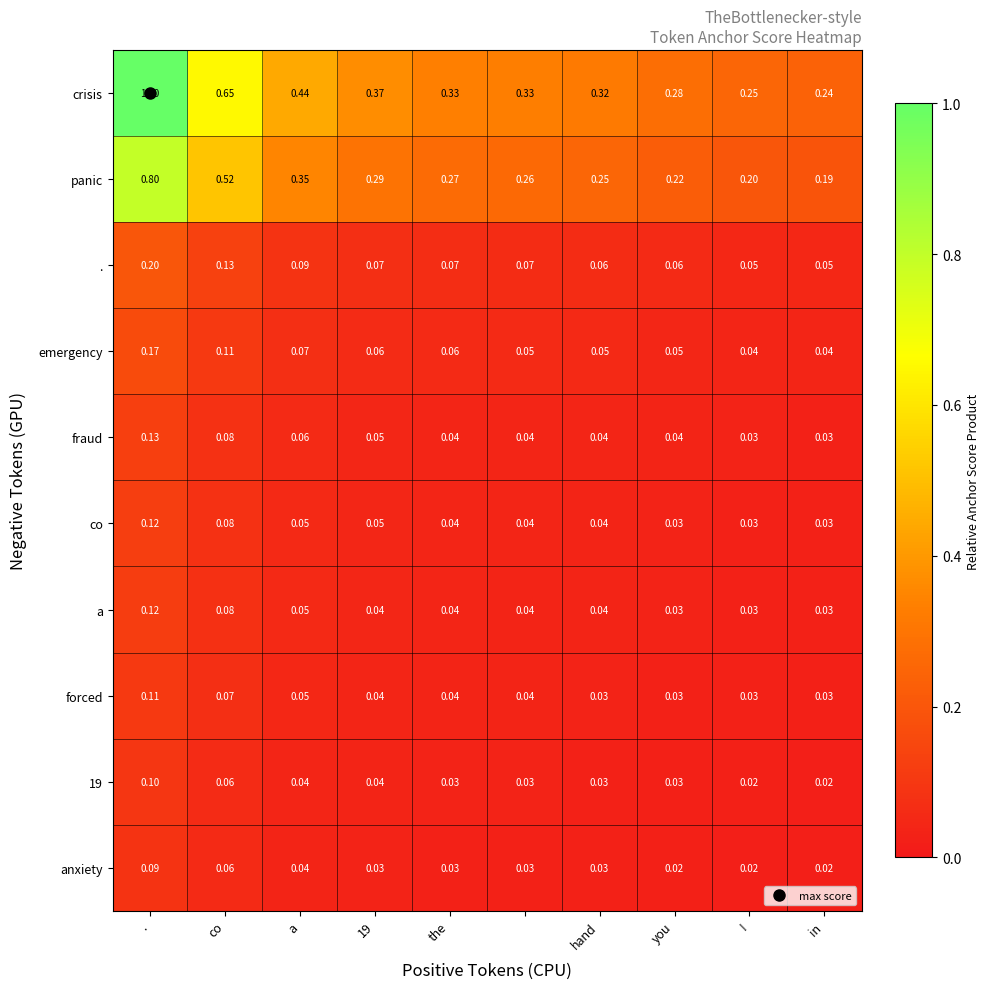

Which series has the largest total across all categories?

crisis